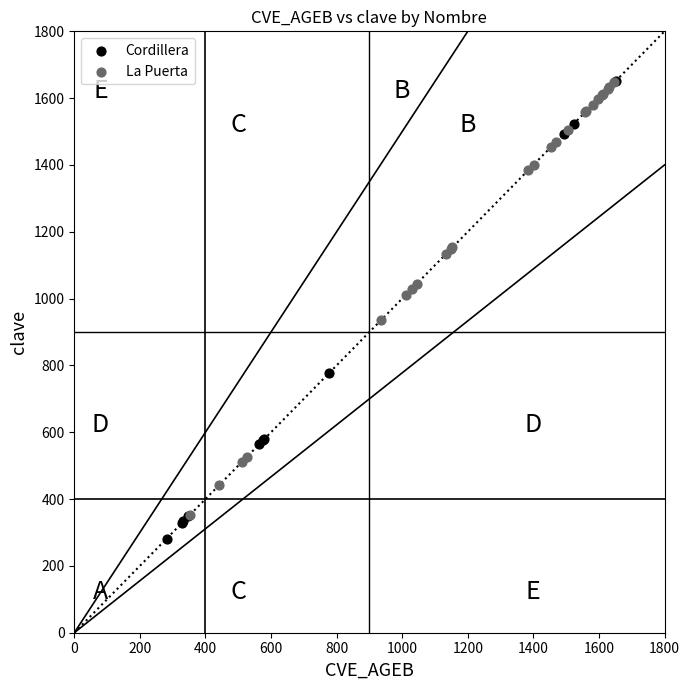

Which series has the largest Y range (max minus min)?

Cordillera